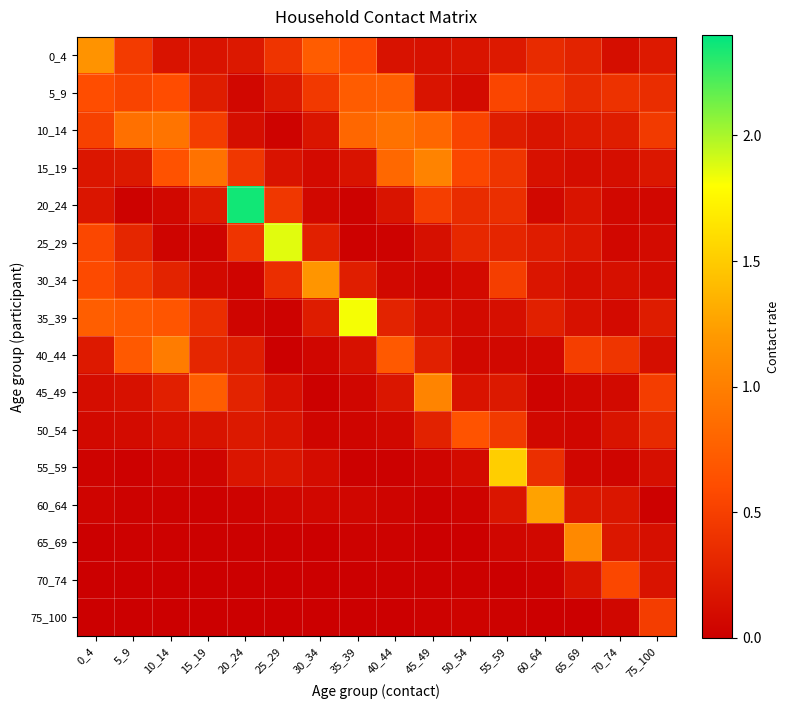

How many distinct data groups are displayed?

16